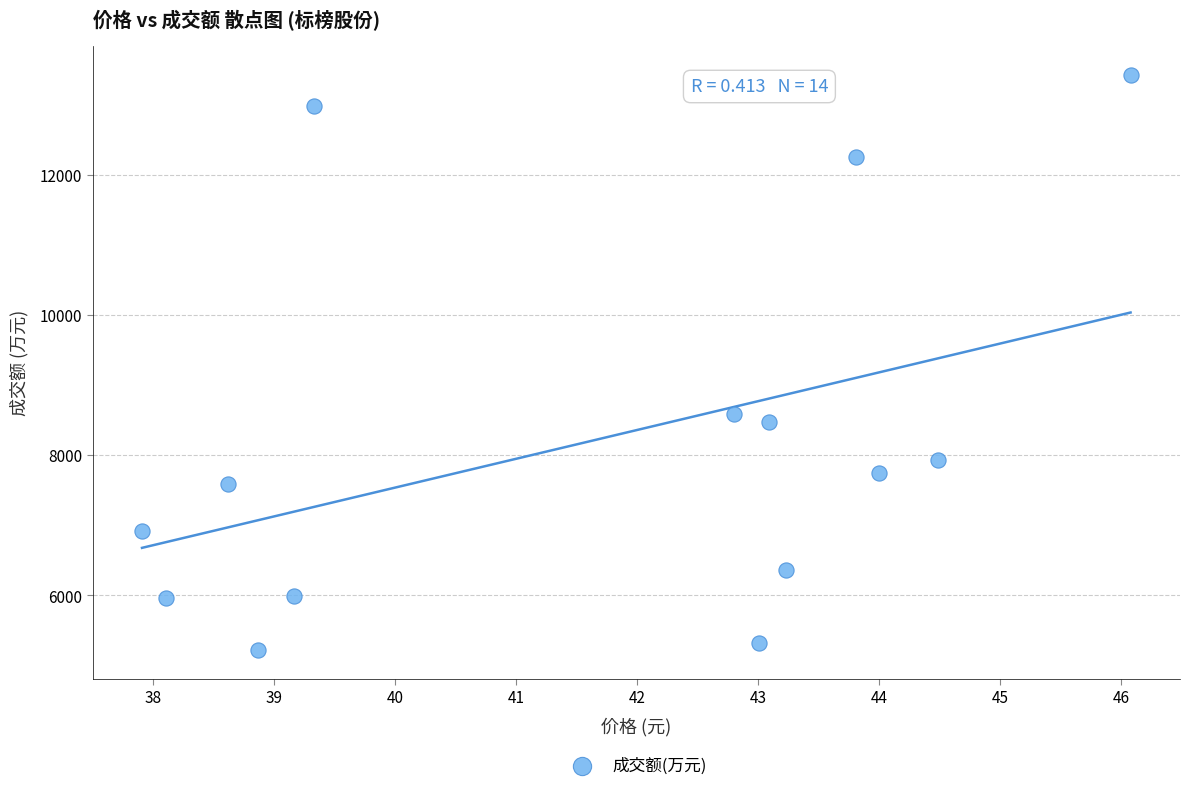

What is the range of Y values (max minus min)?

8207